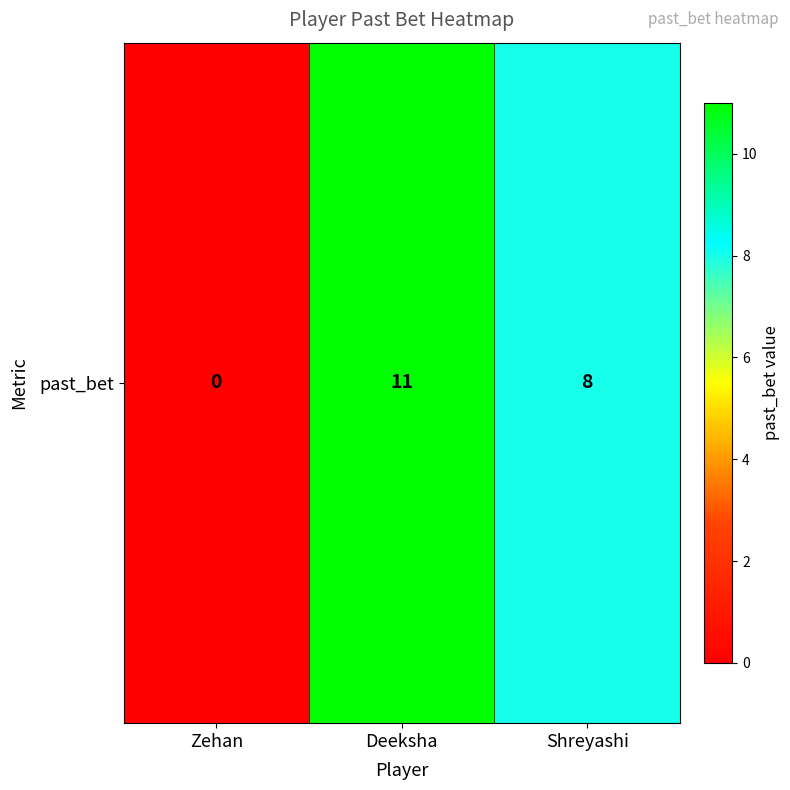

Read the value at Shreyashi, to the nearest 5.

10